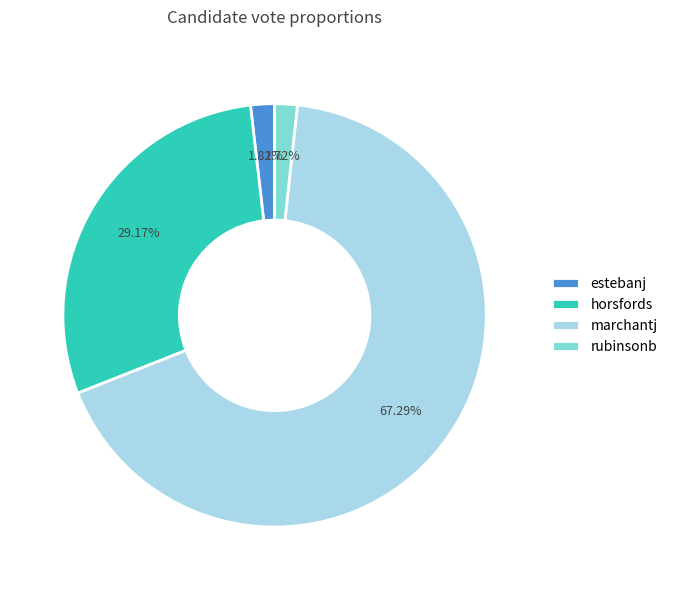

The marchantj slice represents 67% of the pie. True or false?

True